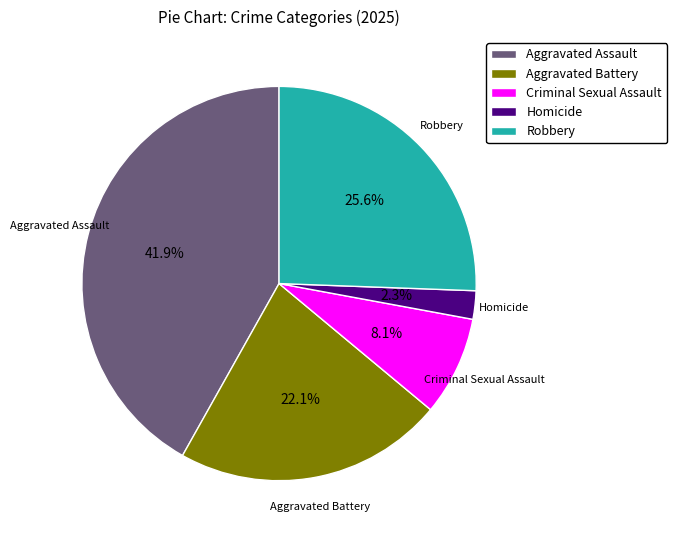

Is Criminal Sexual Assault the majority of the pie?

No